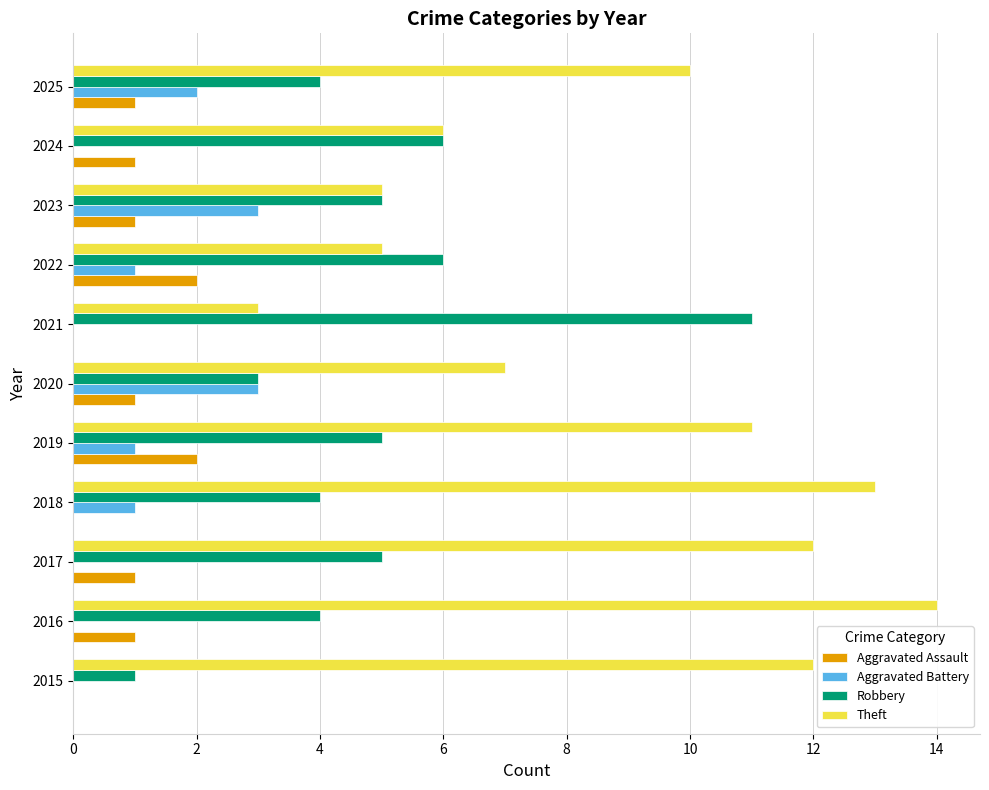

Which series has the largest total across all categories?

Theft